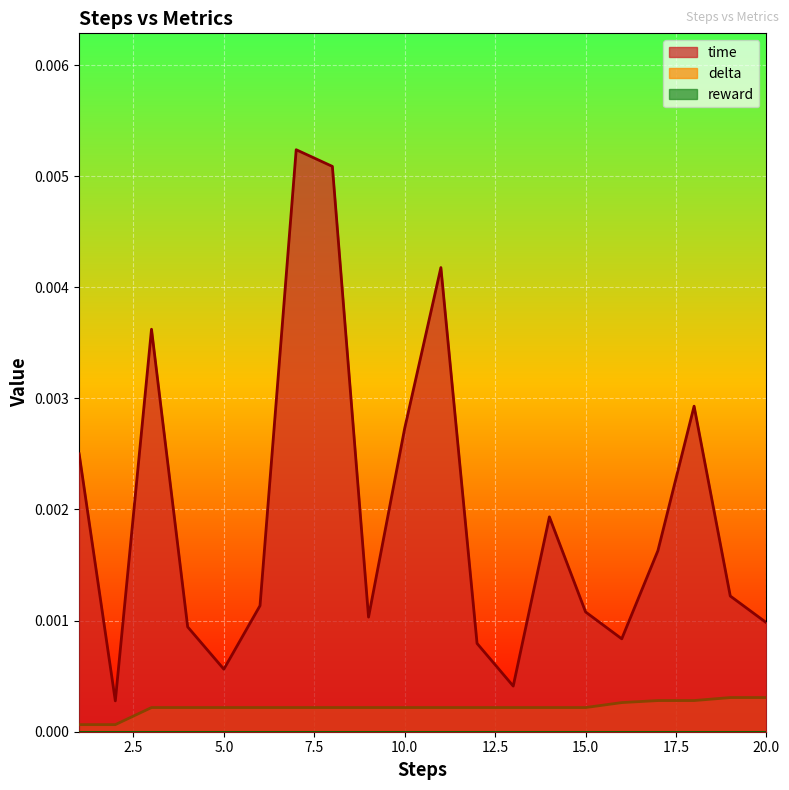

True or false: time and delta cross at least once.

False